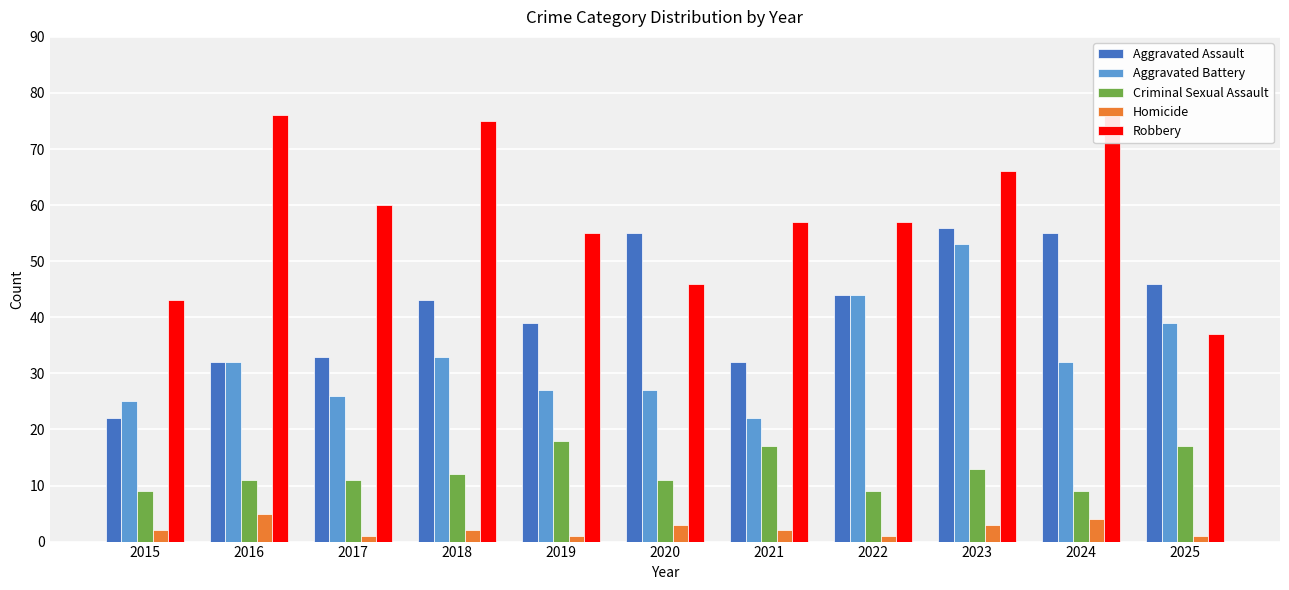

Reading right to left, transcribe all the data shown in this chart.

Aggravated Assault: 2025=46	2024=55	2023=56	2022=44	2021=32	2020=55	2019=39	2018=43	2017=33	2016=32	2015=22
Aggravated Battery: 2025=39	2024=32	2023=53	2022=44	2021=22	2020=27	2019=27	2018=33	2017=26	2016=32	2015=25
Criminal Sexual Assault: 2025=17	2024=9	2023=13	2022=9	2021=17	2020=11	2019=18	2018=12	2017=11	2016=11	2015=9
Homicide: 2025=1	2024=4	2023=3	2022=1	2021=2	2020=3	2019=1	2018=2	2017=1	2016=5	2015=2
Robbery: 2025=37	2024=77	2023=66	2022=57	2021=57	2020=46	2019=55	2018=75	2017=60	2016=76	2015=43